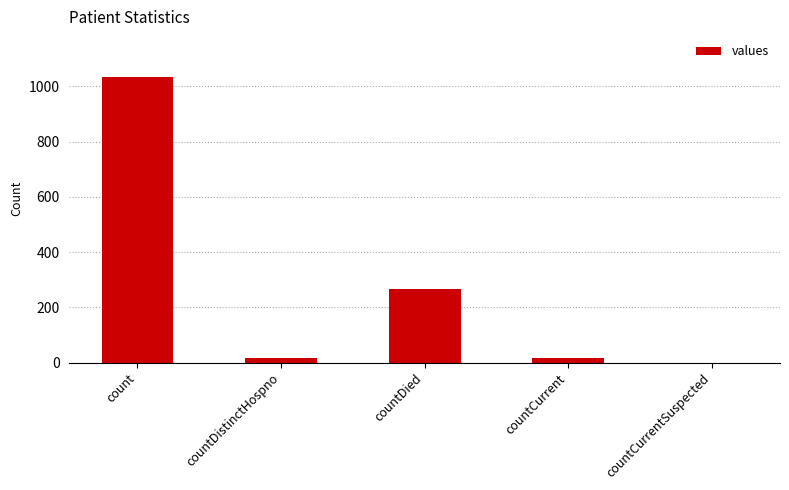

What is the sum of all values?

1334